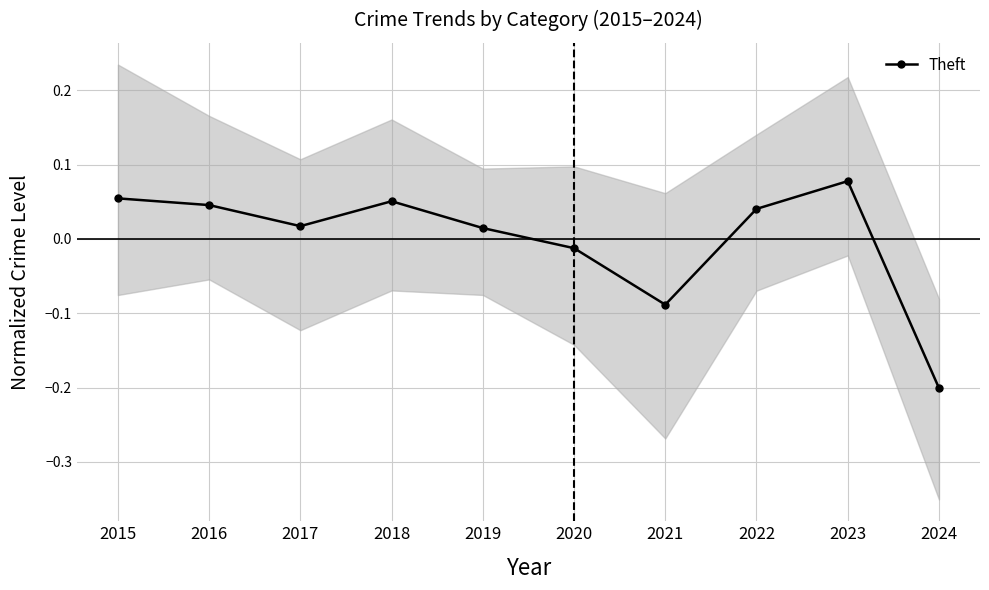

Where is the data nearest to the value 0?

2020